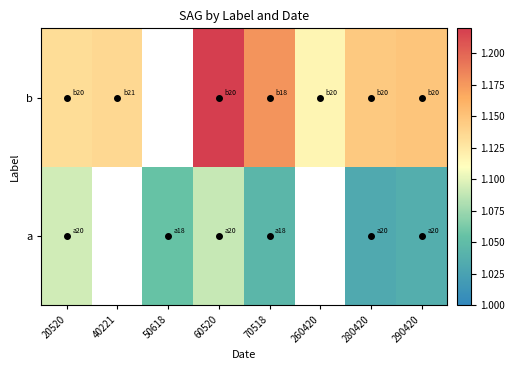

The value of b at 260420 is 1.1. True or false?

True